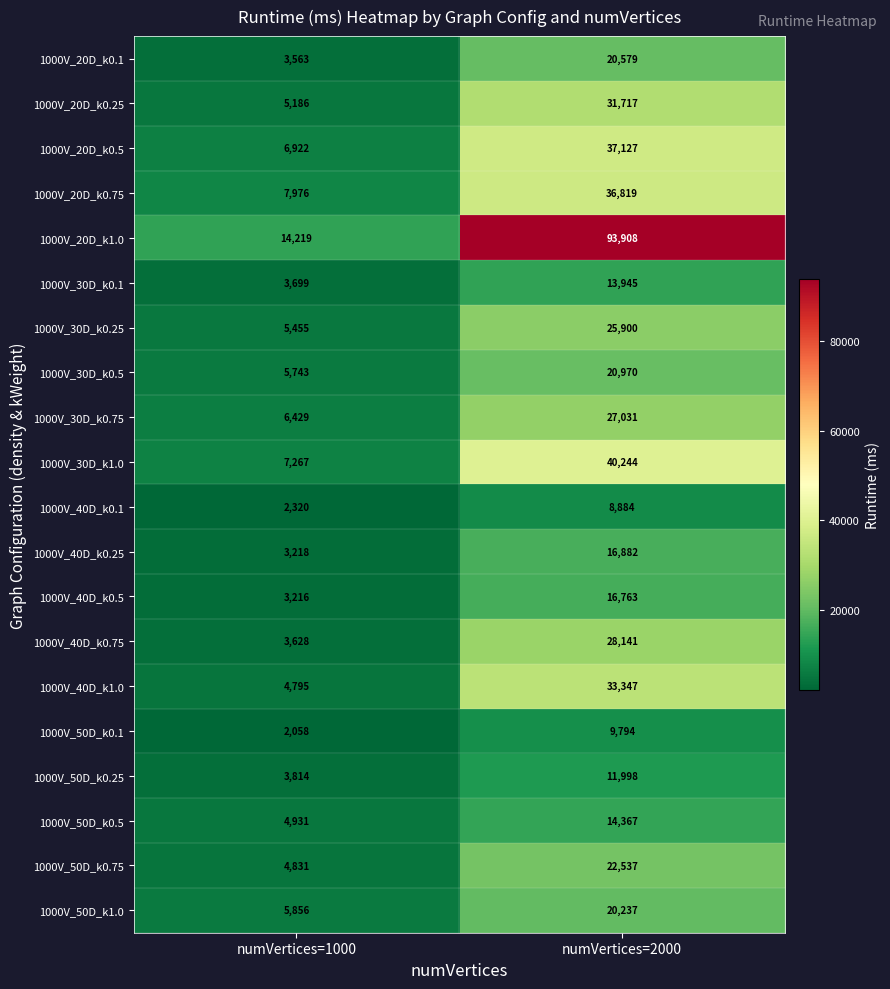

What is the sum of all 1000V_50D_k0.75 values?

27368